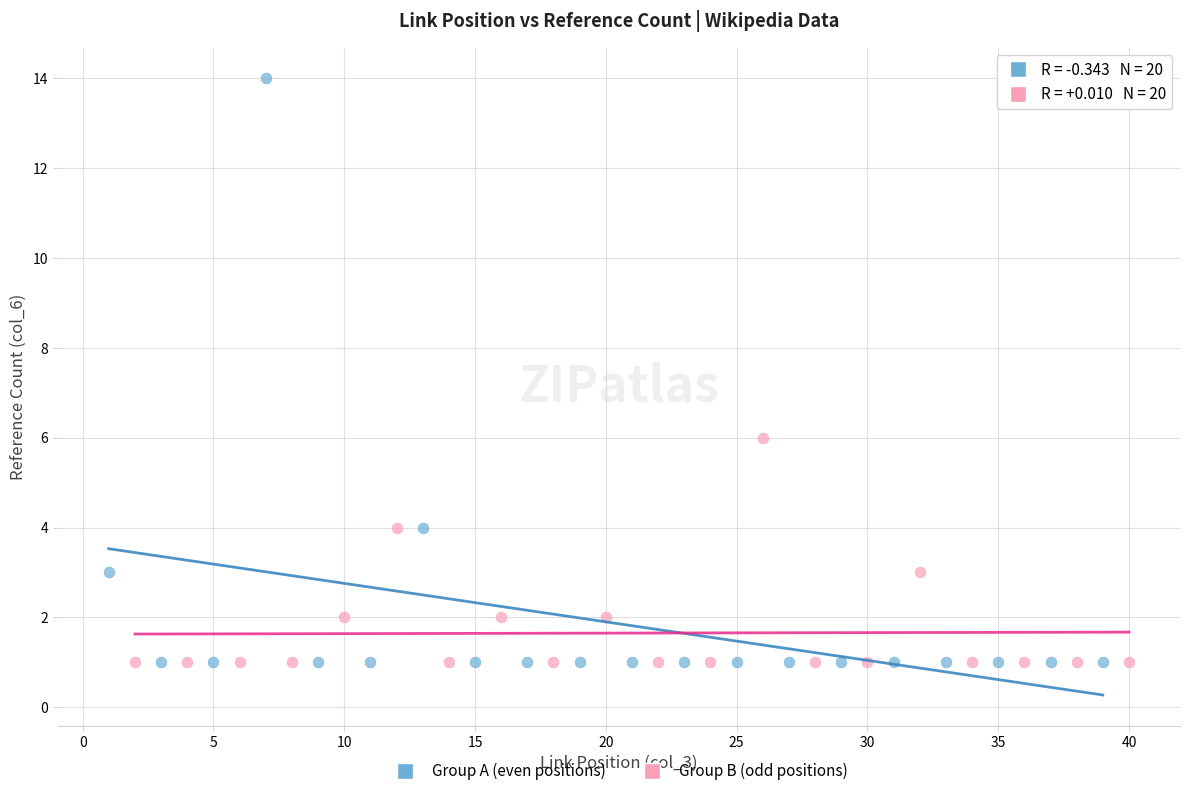

Which series has the largest Y range (max minus min)?

Group A (even positions)